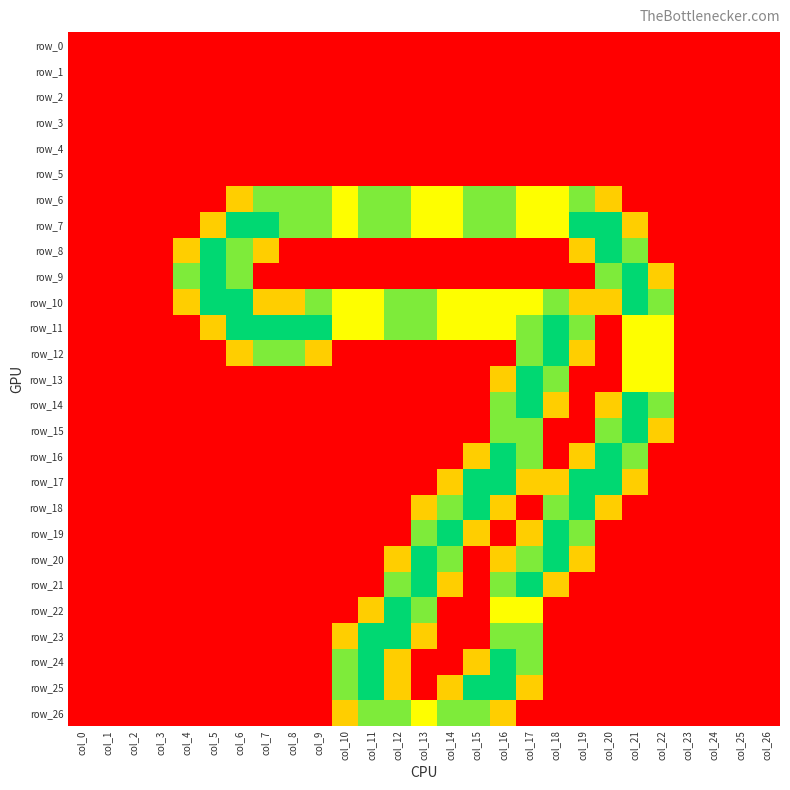

The row_13 series shows 0.9 at col_1. True or false?

False